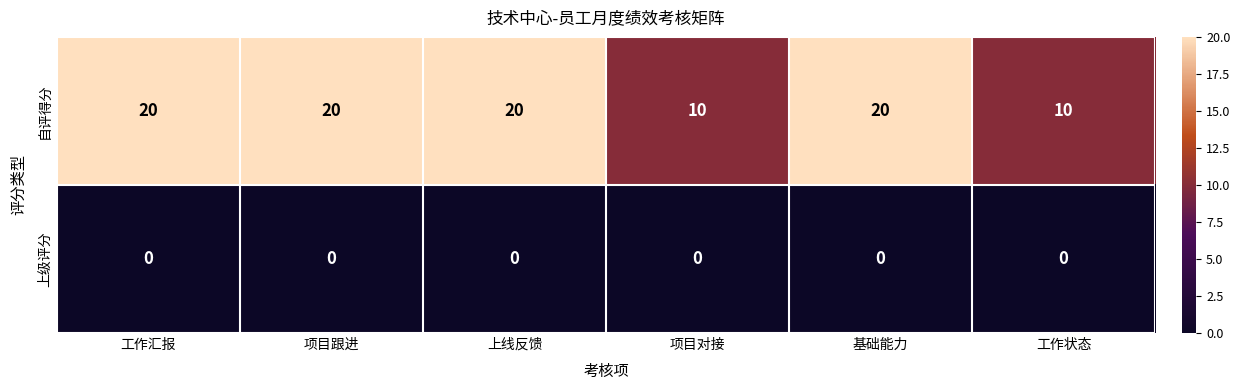

What is the total value across all series at 上线反馈?

20